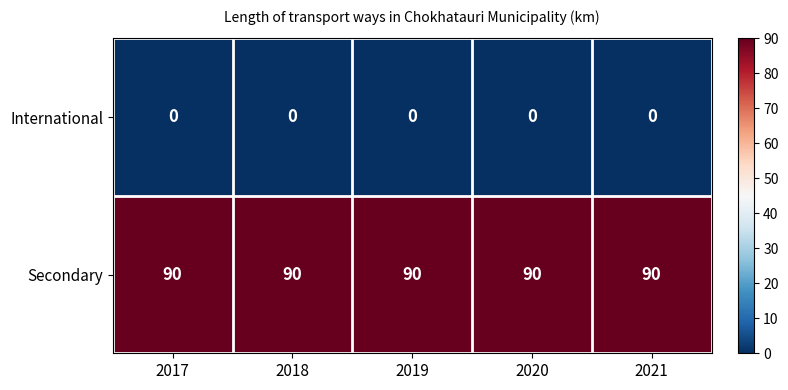

Rank the series by their average value, from lowest to highest.

International, Secondary